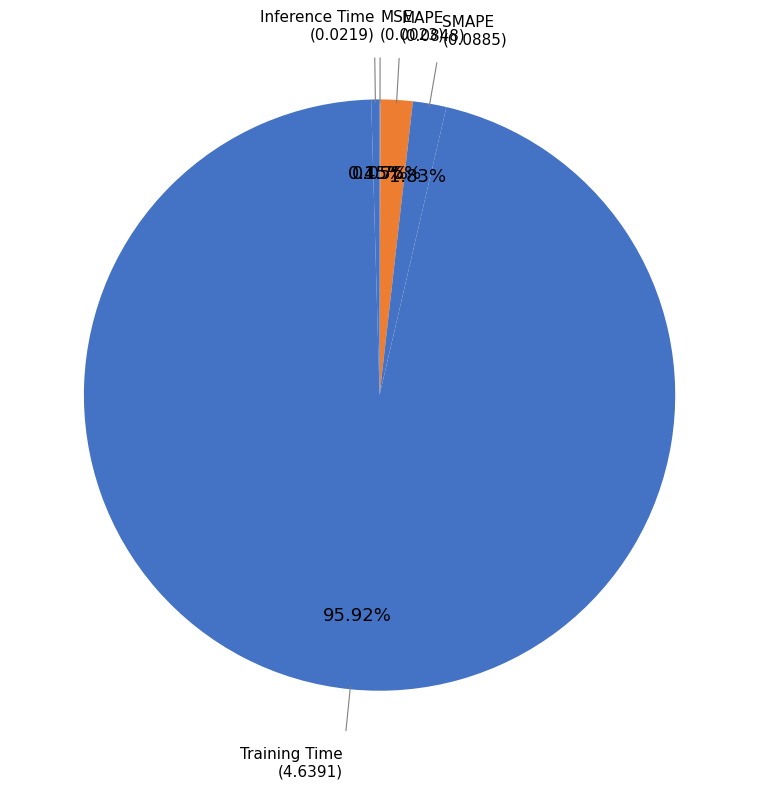

To the nearest percent, what is the combined percentage of SMAPE and Inference Time?

2%